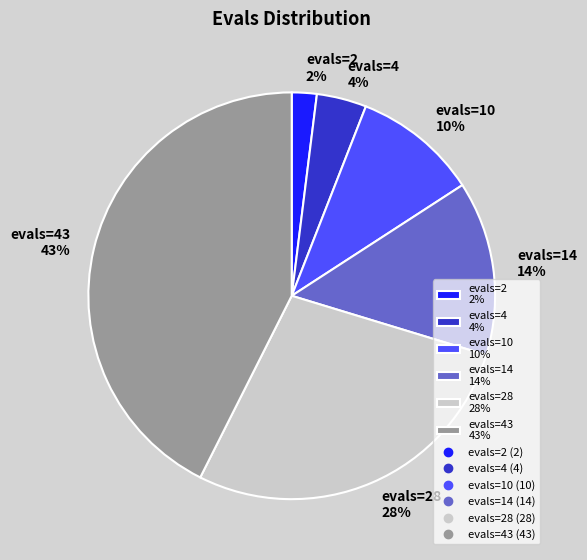

What is the ratio of the value at evals=14 14% to the value at evals=10 10%?

1.4